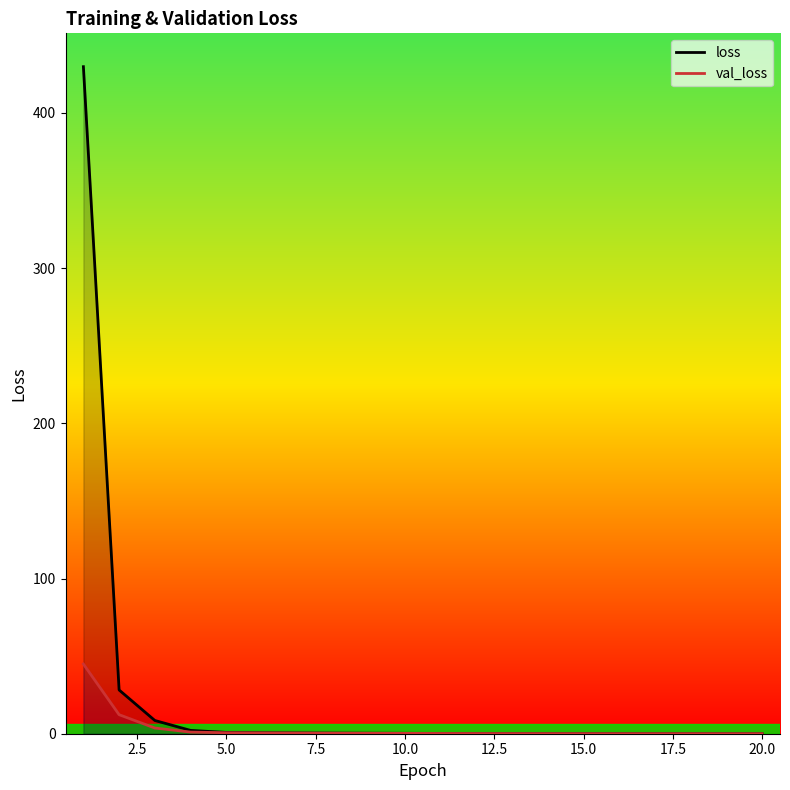

What are all the series names shown in the legend?

loss, val_loss